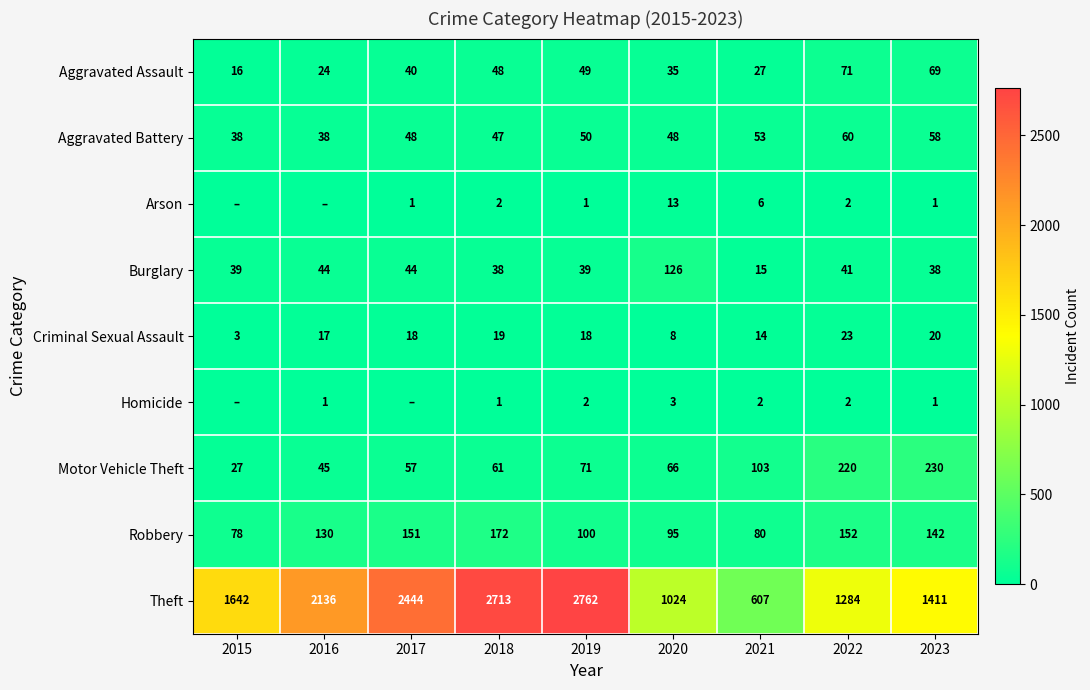

List the labels in order of Robbery value, smallest first.

2015, 2021, 2020, 2019, 2016, 2023, 2017, 2022, 2018